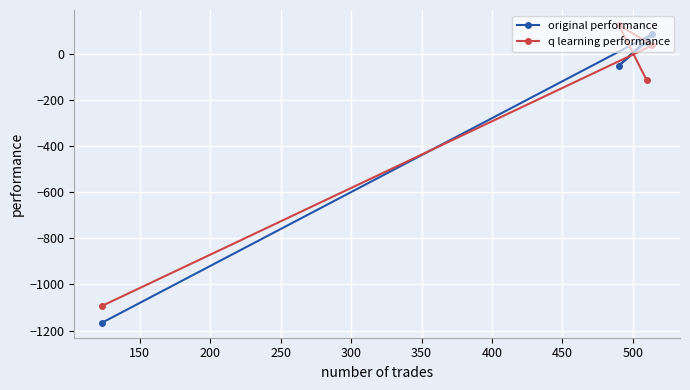

What is the highest value of the q learning performance series?

125.4